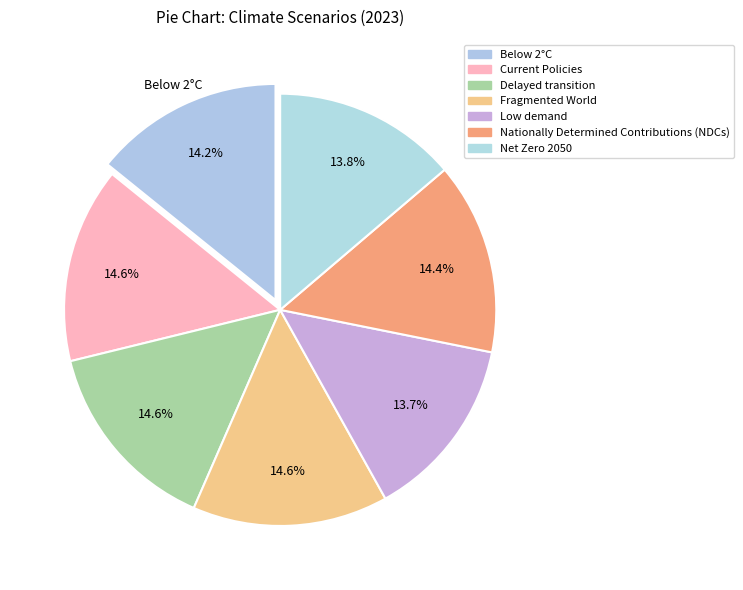

Rank the categories by value from highest to lowest.

Fragmented World, Delayed transition, Current Policies, Nationally Determined Contributions (NDCs), Below 2°C, Net Zero 2050, Low demand